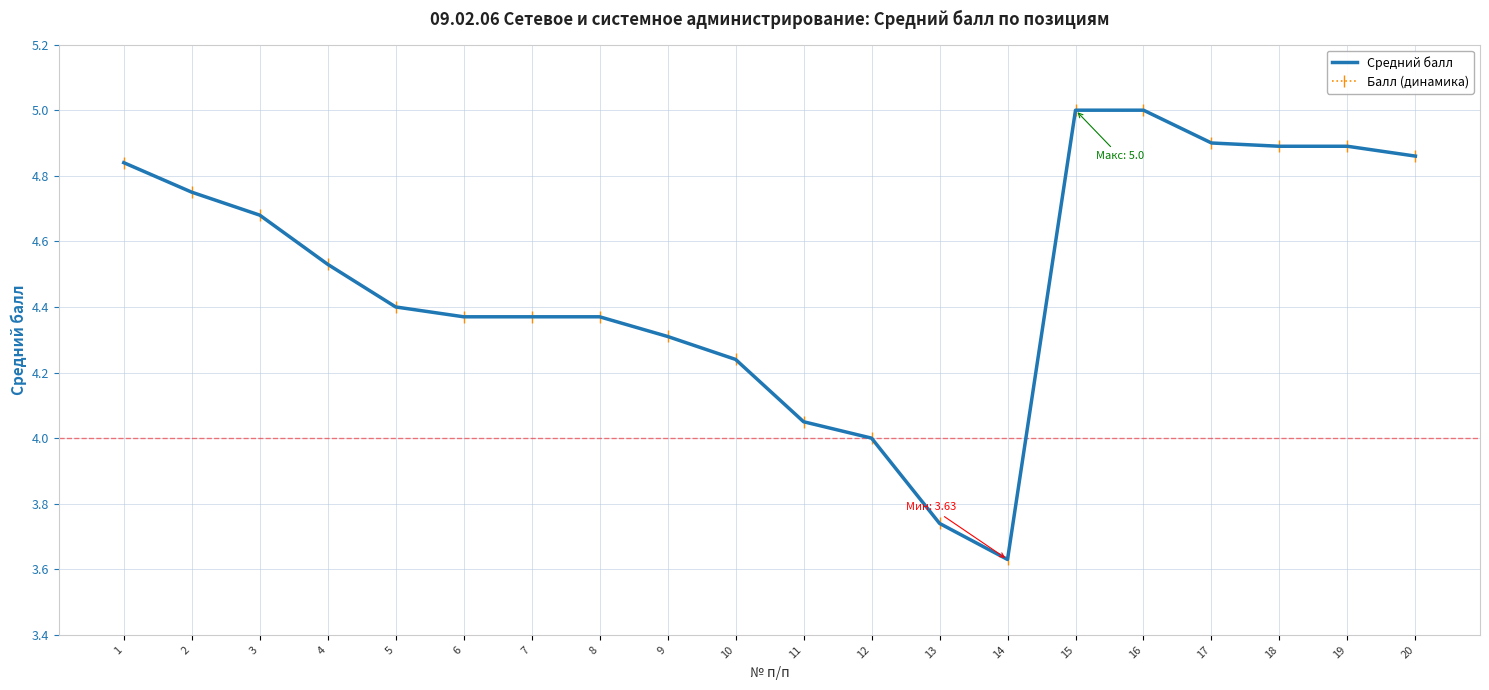

At how many categories does at least one series exceed 4?

17